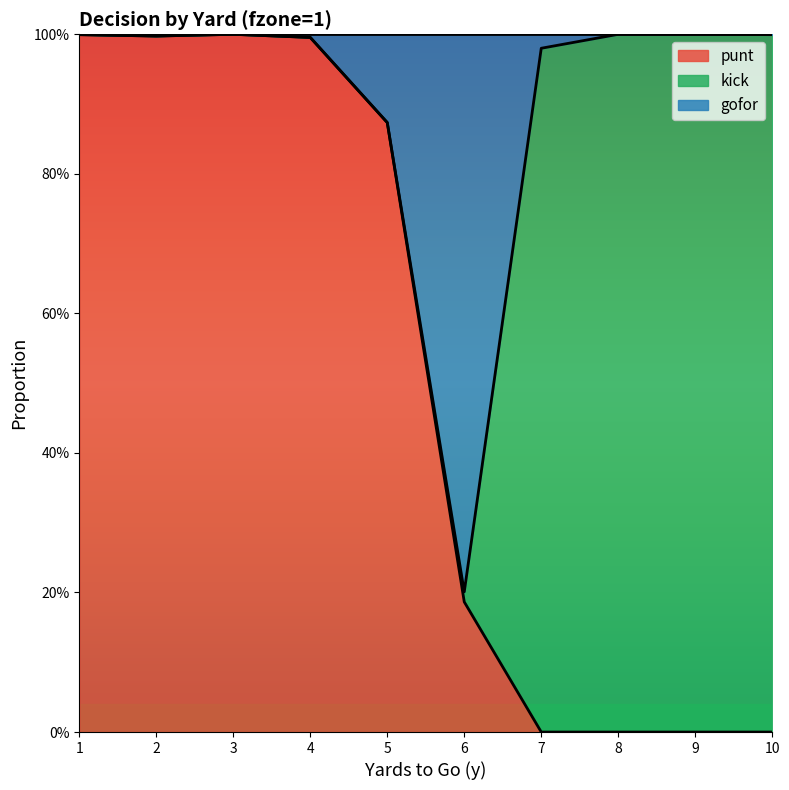

Where is gofor nearest to the value 0?

6